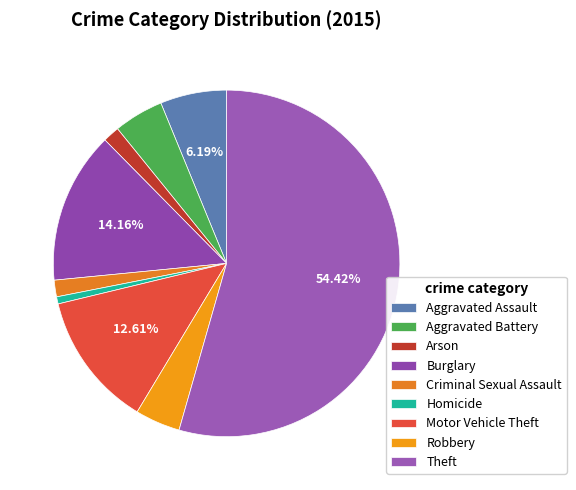

To the nearest percent, what is the difference between the largest and smallest slice percentages?

54%